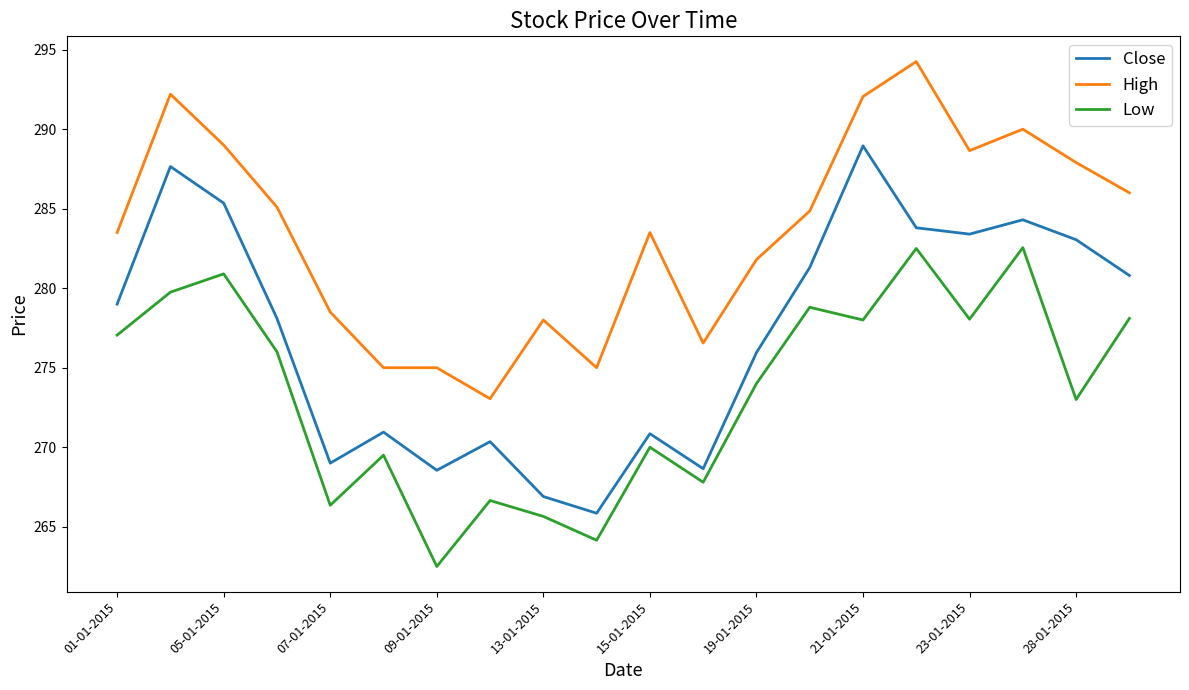

What is the sum of all Close values?

5542.8